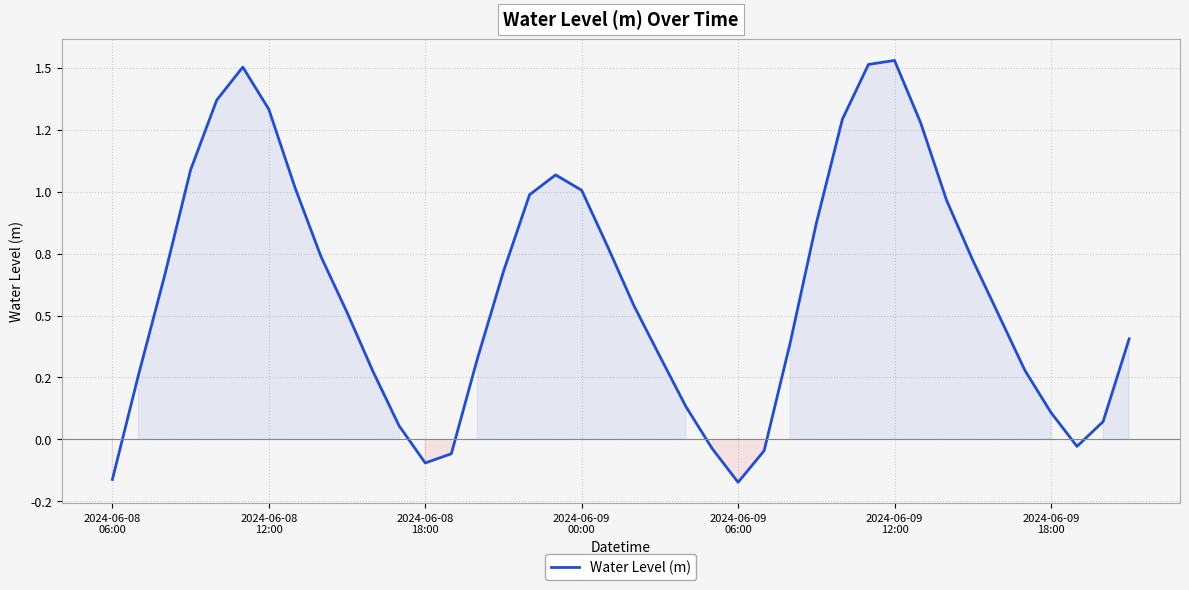

True or false: the data has more than 0 interior local peaks.

True